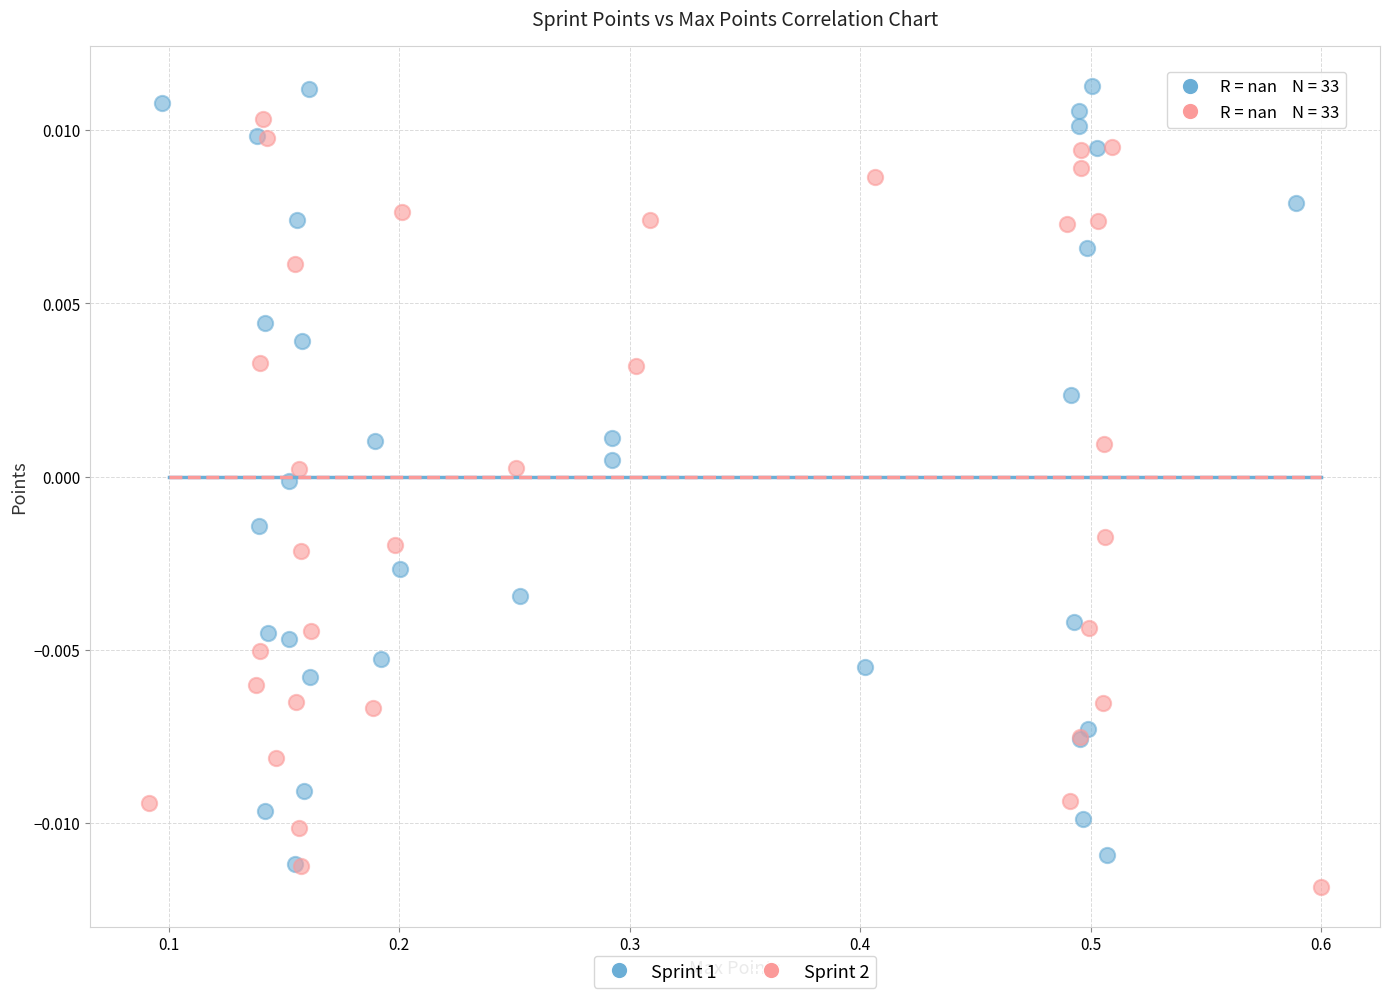

Which series contains the lowest Y value?

Sprint 2